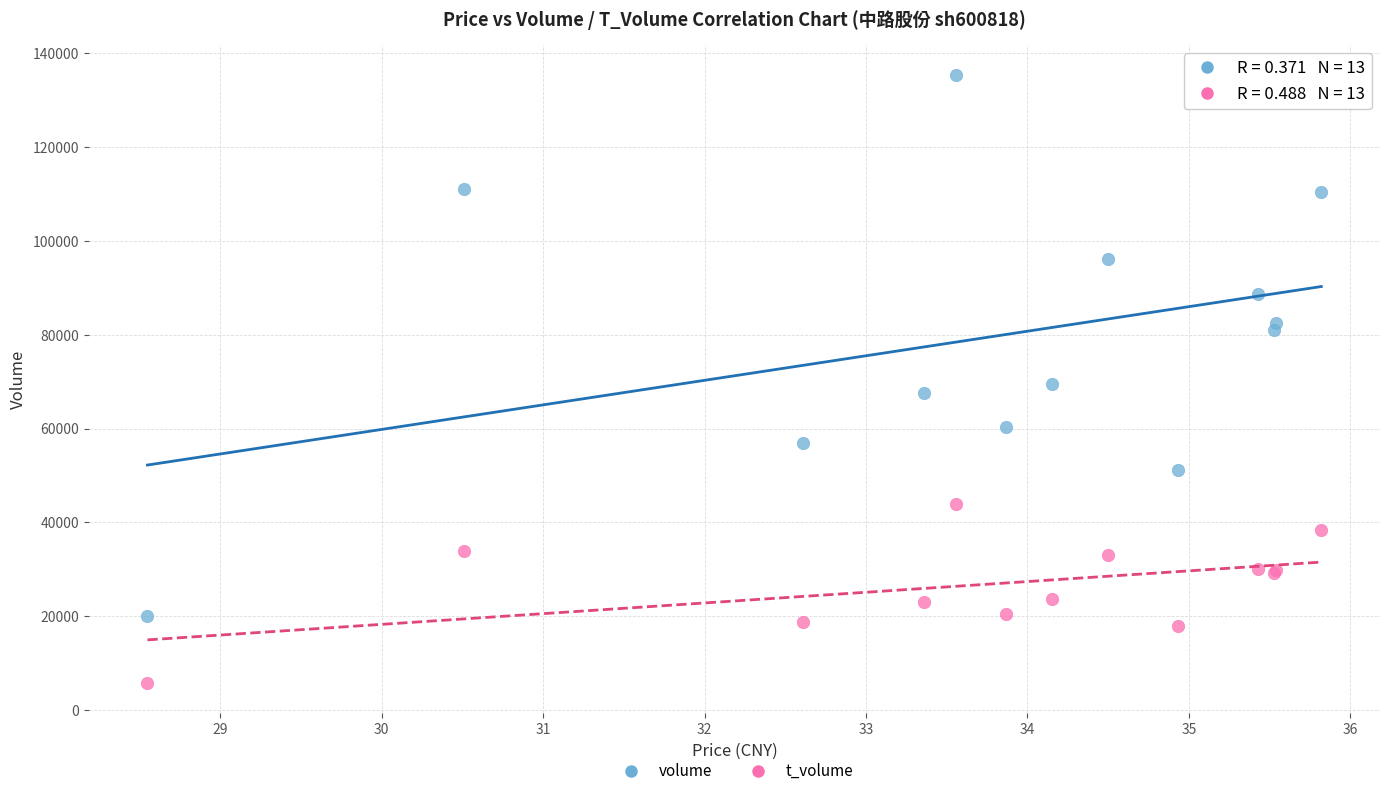

Which series has the largest Y range (max minus min)?

volume